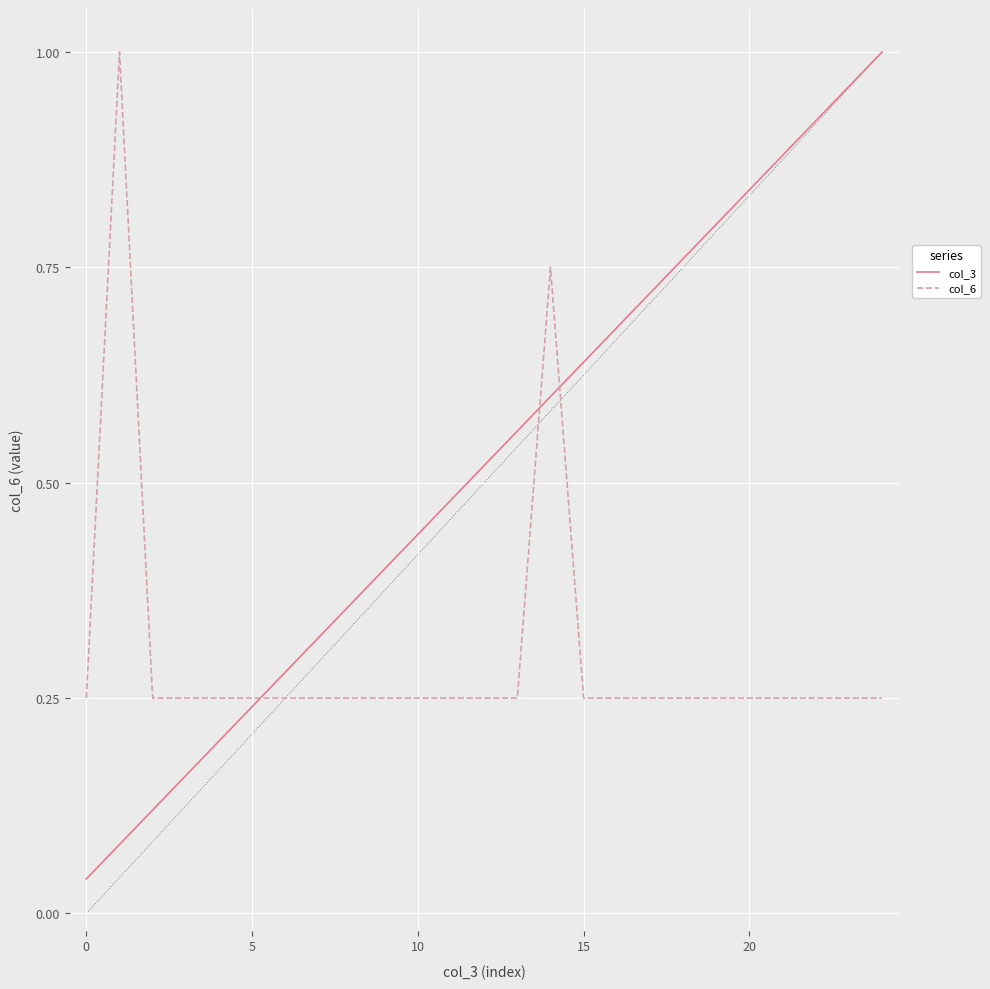

In col_6, how many points are higher than both neighbors (excluding endpoints)?

2